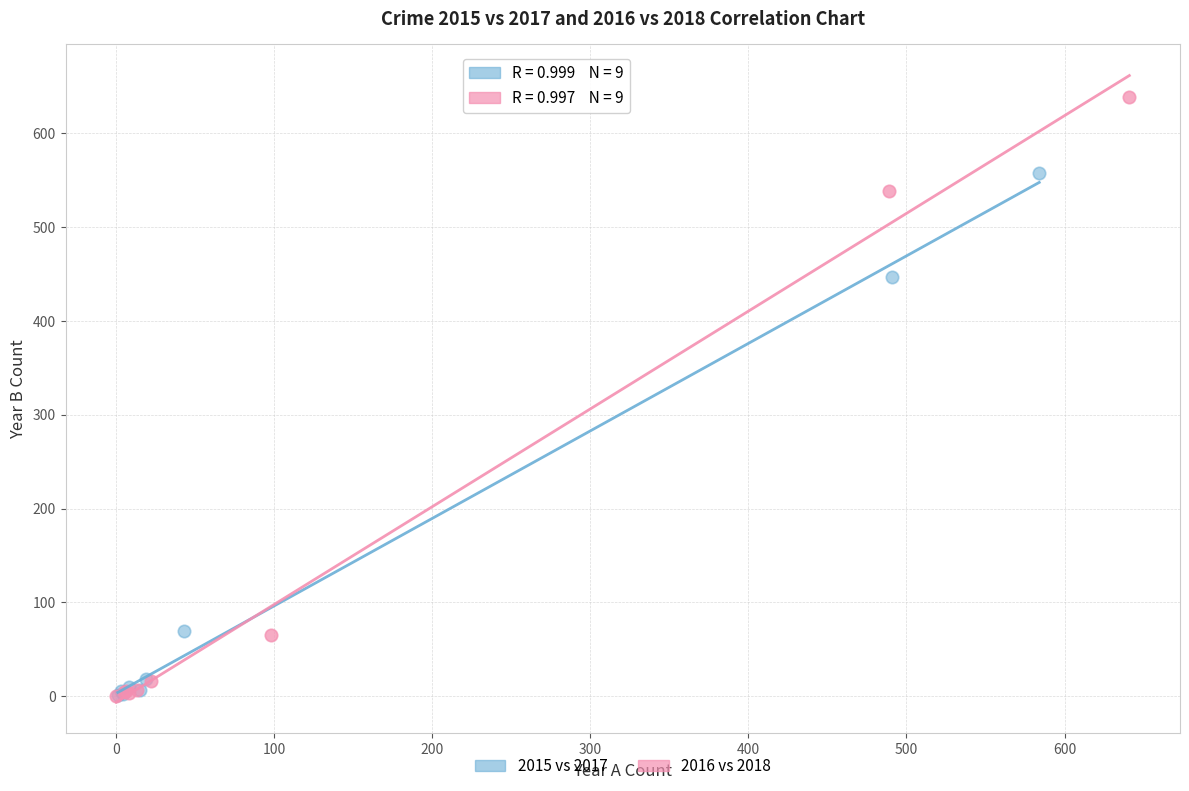

Which series has the largest Y range (max minus min)?

2016 vs 2018